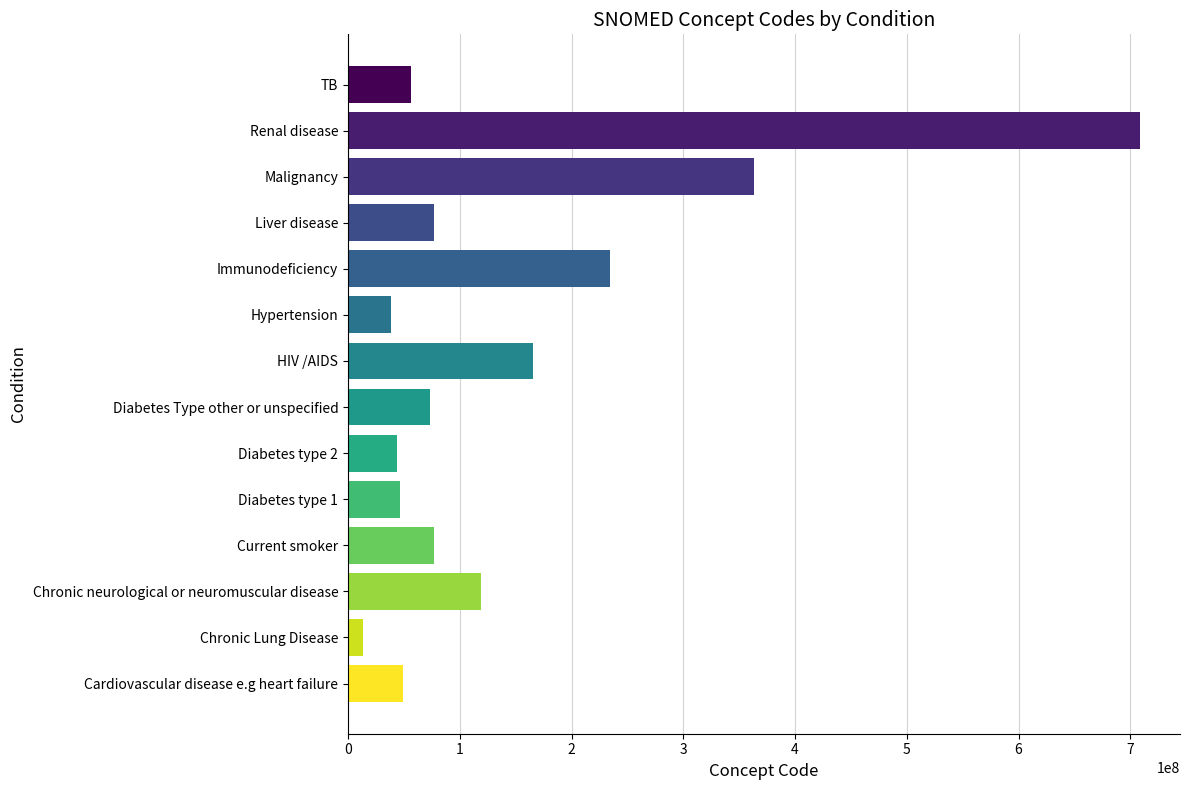

What is the greatest value displayed?

709044004